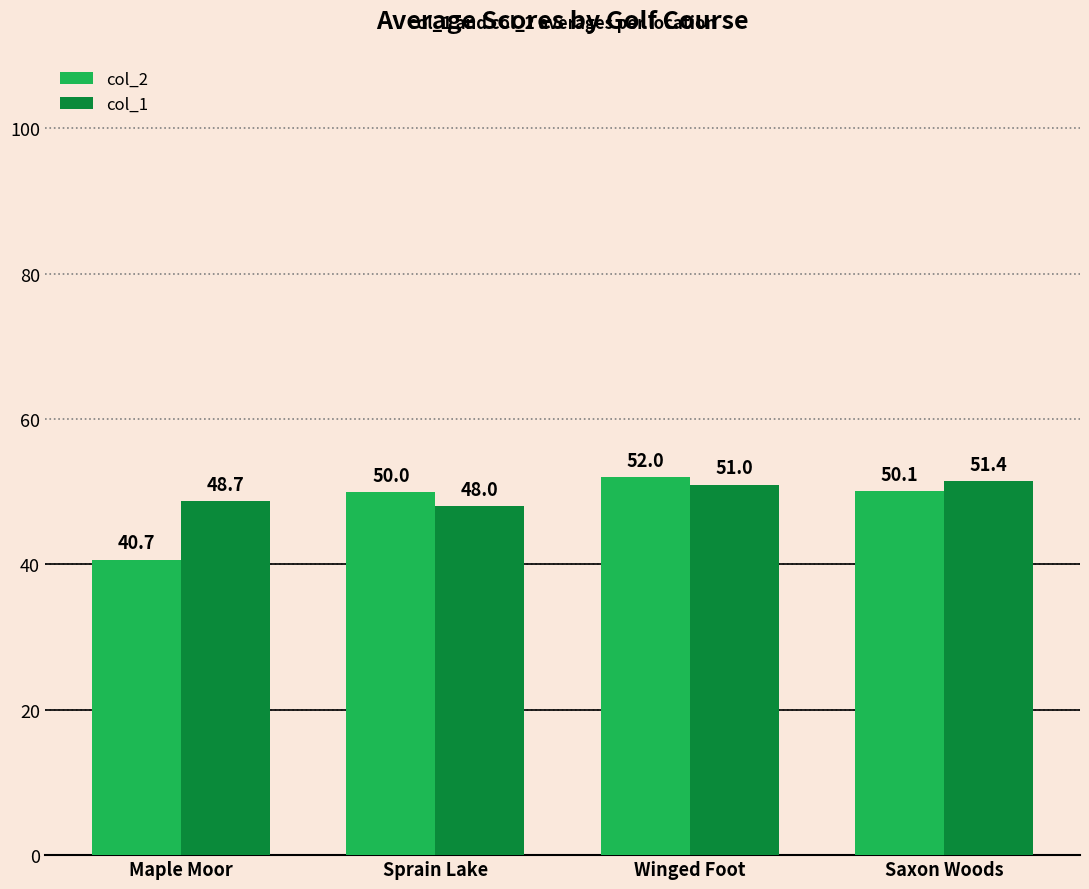

How many bars are there in each group?

2